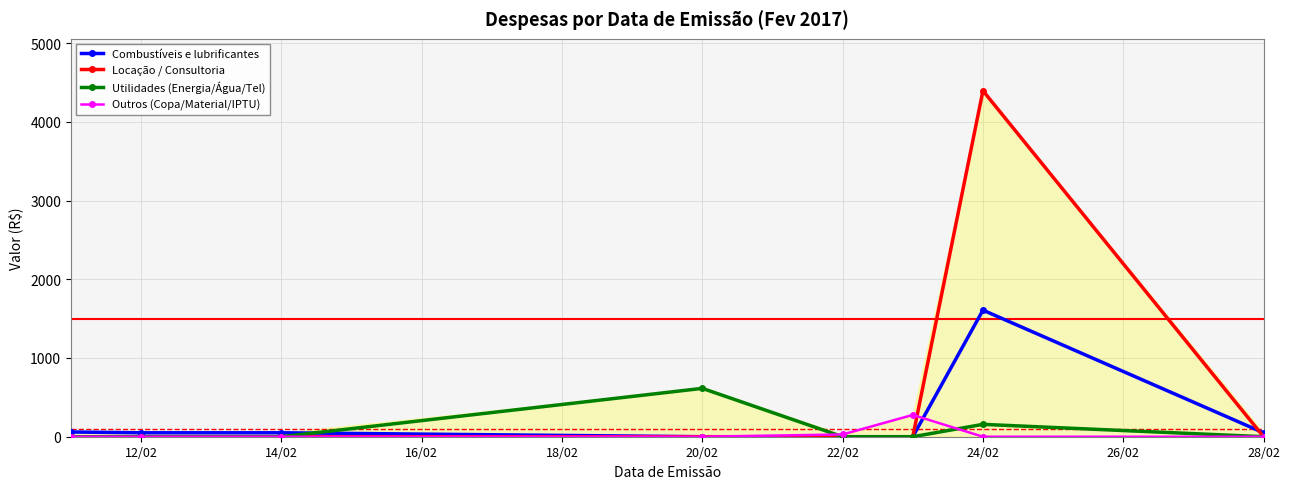

Which series ends up on top after the final intersection of Combustíveis e lubrificantes and Outros (Copa/Material/IPTU)?

Combustíveis e lubrificantes